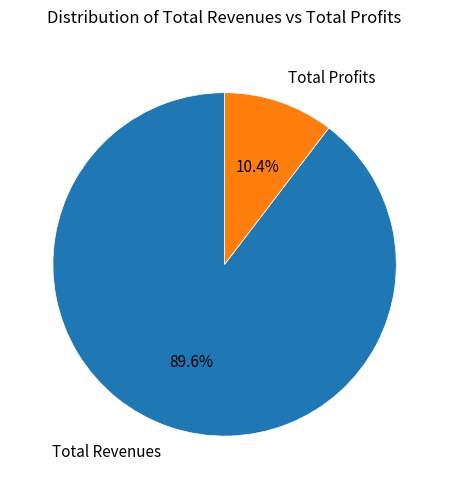

What is the largest slice in the pie chart?

Total Revenues